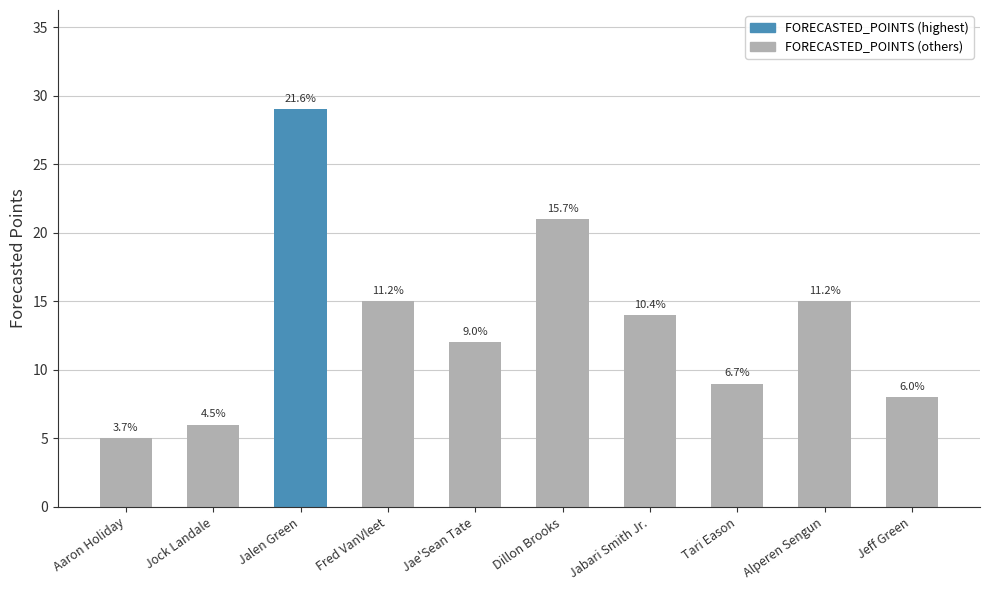

What is the difference between the maximum and minimum values?

24